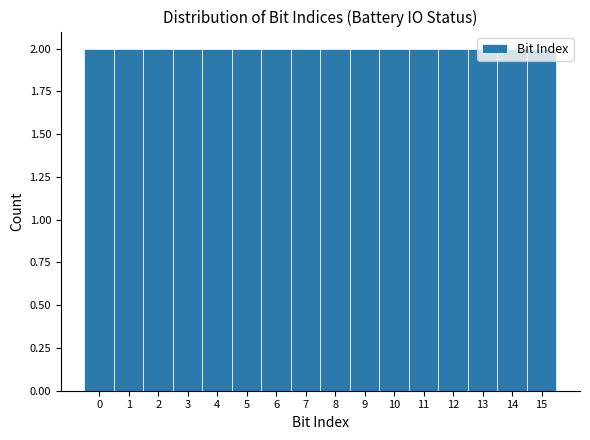

Reading left to right, transcribe this chart: for each bar, give the range it covers on the x-axis and its height. The values are not printed on the chart, so give them approximately, as read against the axis.

-0.5 to 0.5: 2
0.5 to 1.5: 2
1.5 to 2.5: 2
2.5 to 3.5: 2
3.5 to 4.5: 2
4.5 to 5.5: 2
5.5 to 6.5: 2
6.5 to 7.5: 2
7.5 to 8.5: 2
8.5 to 9.5: 2
9.5 to 10.5: 2
10.5 to 11.5: 2
11.5 to 12.5: 2
12.5 to 13.5: 2
13.5 to 14.5: 2
14.5 to 15.5: 2